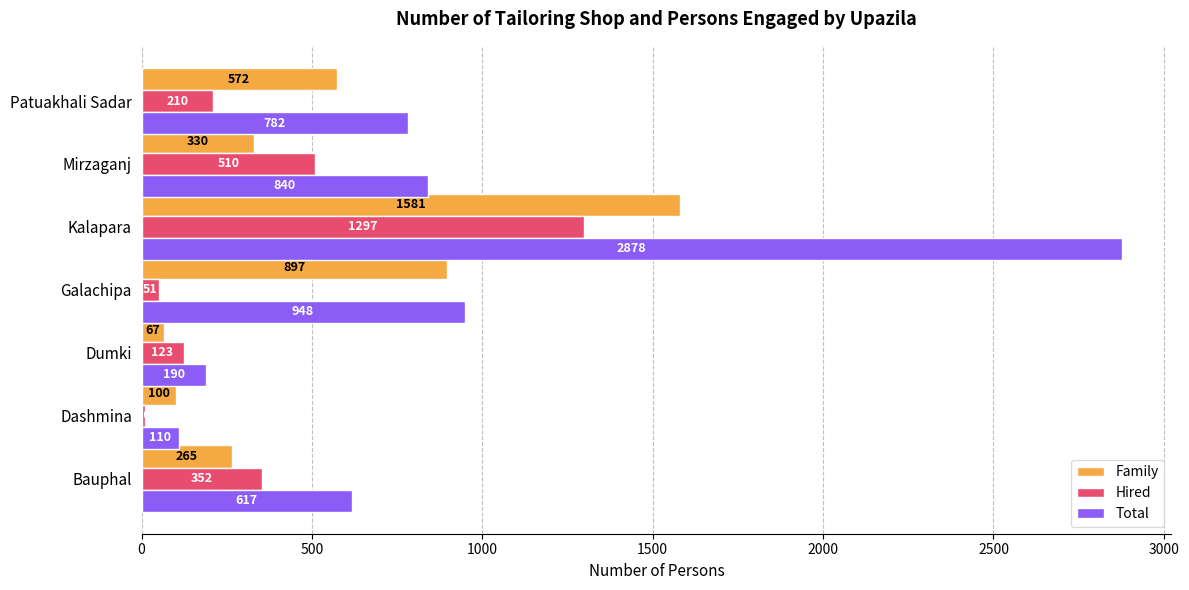

What is the spread (max minus min) of values at Dashmina?

100